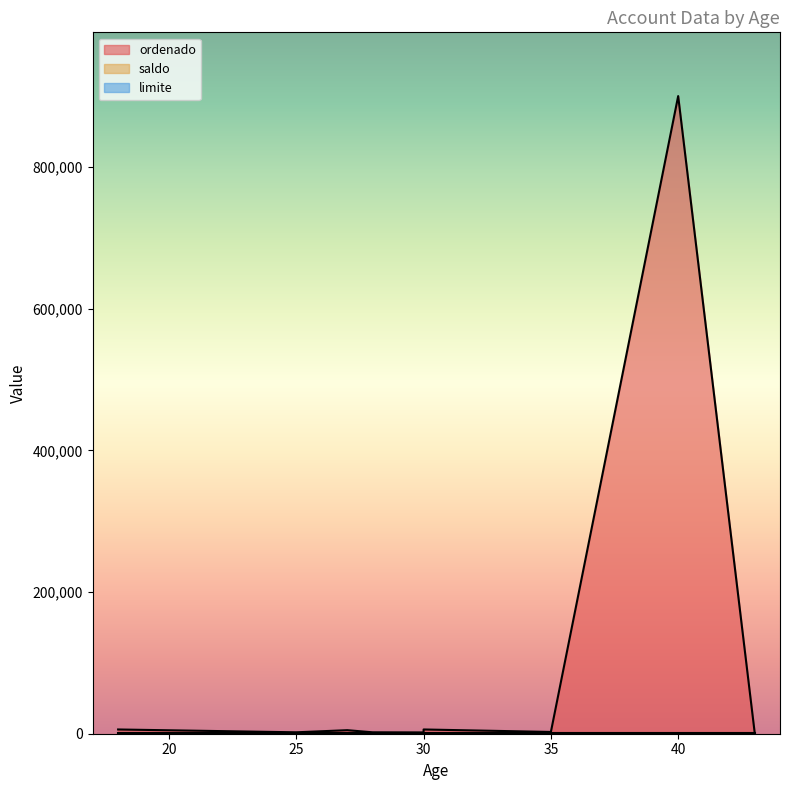

Does the chart have visible grid lines?

No